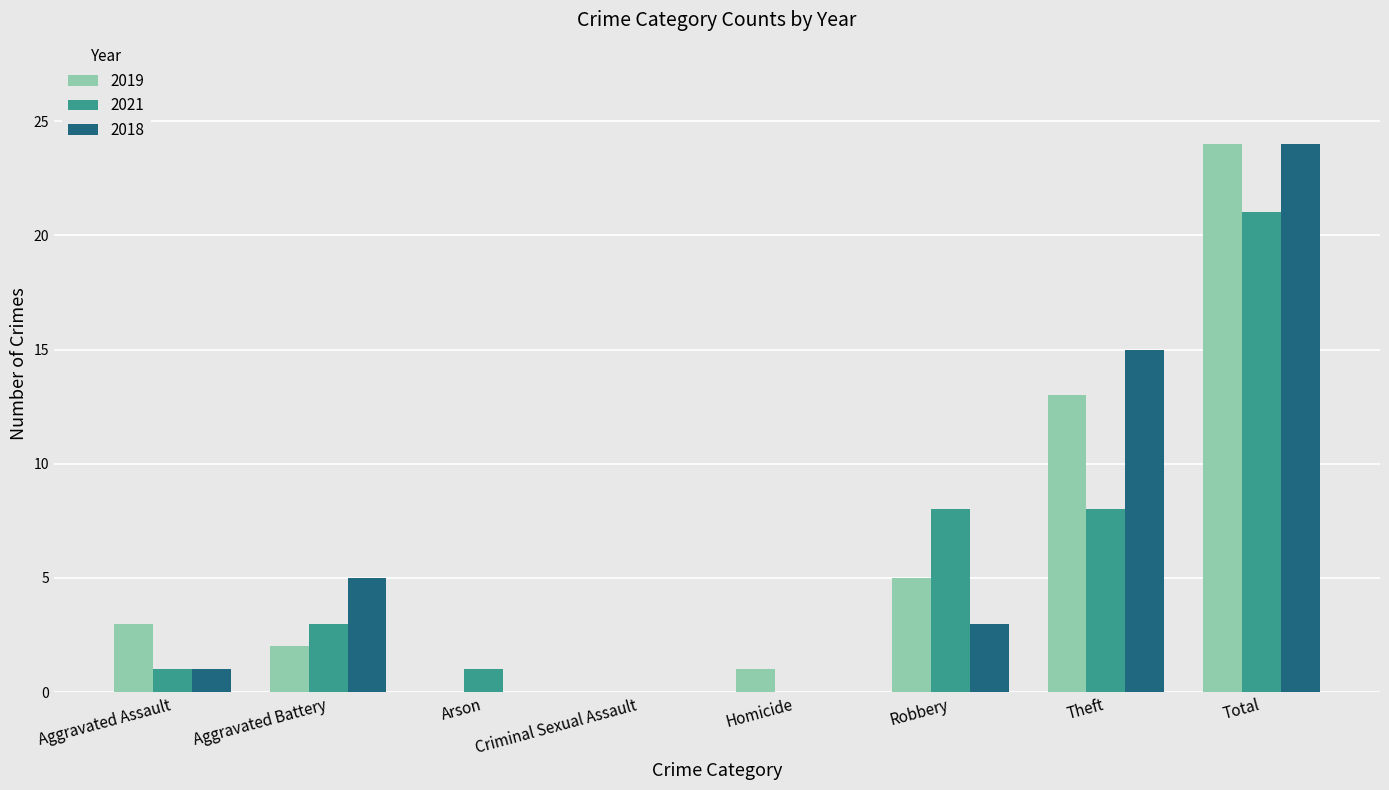

The 2019 series shows 3 at Aggravated Assault. True or false?

True